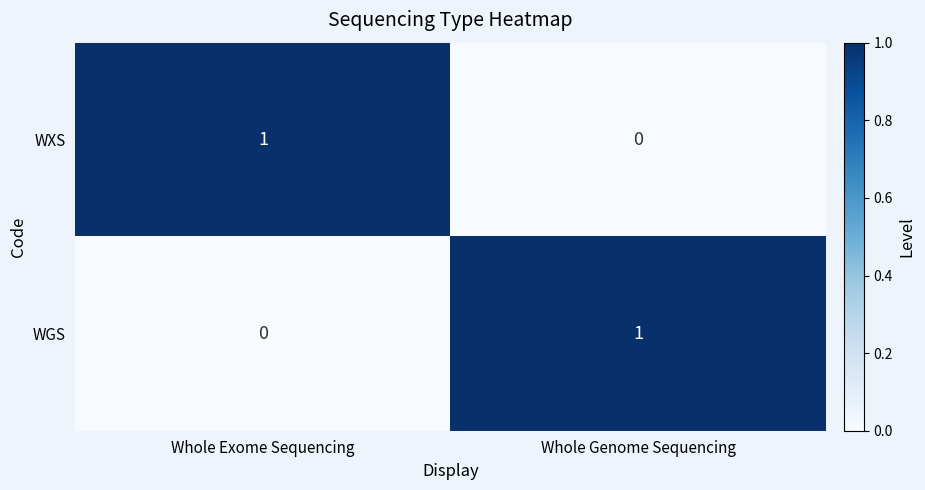

Reading left to right, what are all the values shown in this chart?

WXS: Whole Exome Sequencing=1	Whole Genome Sequencing=0
WGS: Whole Exome Sequencing=0	Whole Genome Sequencing=1